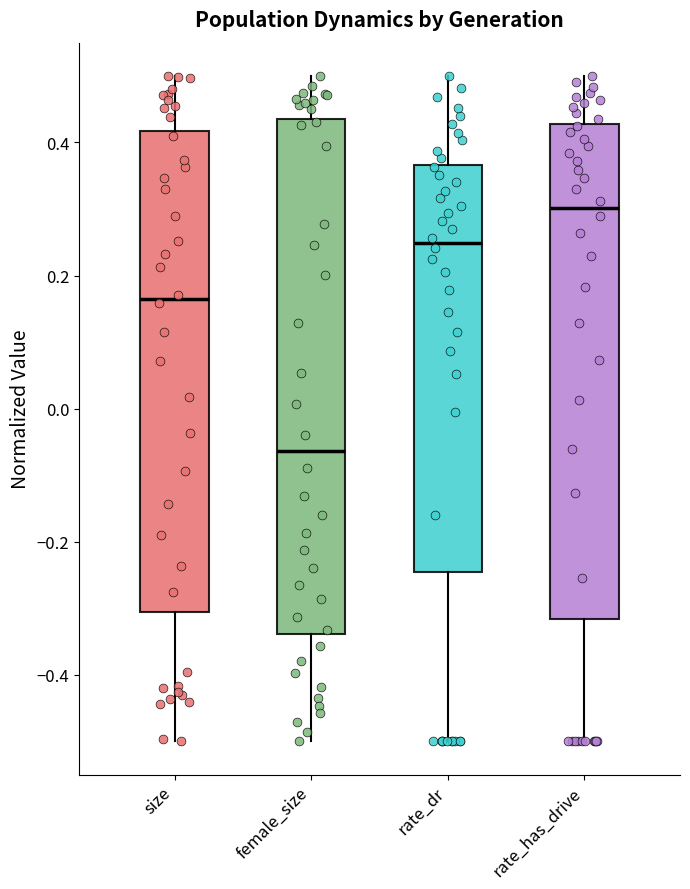

Reading left to right, transcribe this box plot: for each box, give where its median line is, the range the box spans, and where its two whiskers end, as read against the y-axis. The values are not printed on the chart, so give them approximately, as read against the axis.

size: median 0.16, box -0.30 to 0.42, whiskers -0.50 to 0.50
female_size: median -0.06, box -0.34 to 0.44, whiskers -0.50 to 0.50
rate_dr: median 0.24, box -0.24 to 0.36, whiskers -0.50 to 0.50
rate_has_drive: median 0.30, box -0.32 to 0.42, whiskers -0.50 to 0.50